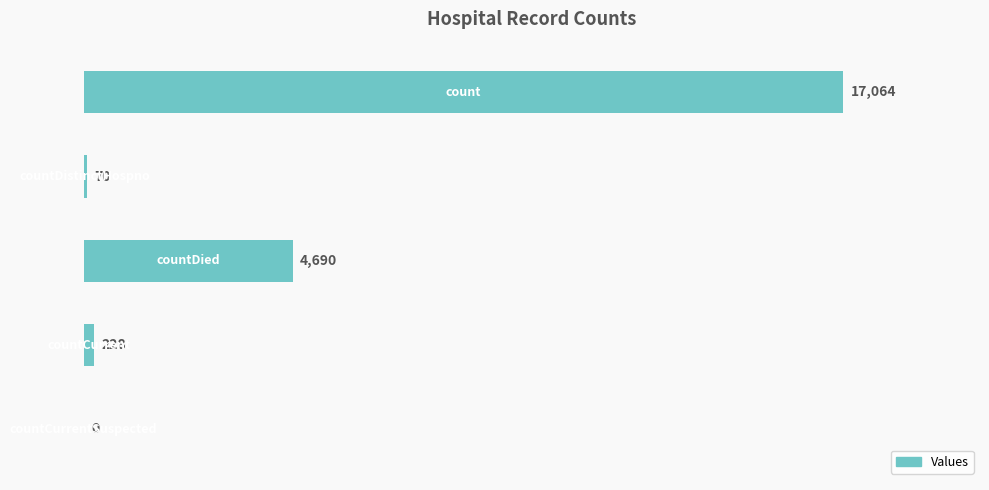

What is the maximum value shown in the chart?

17064